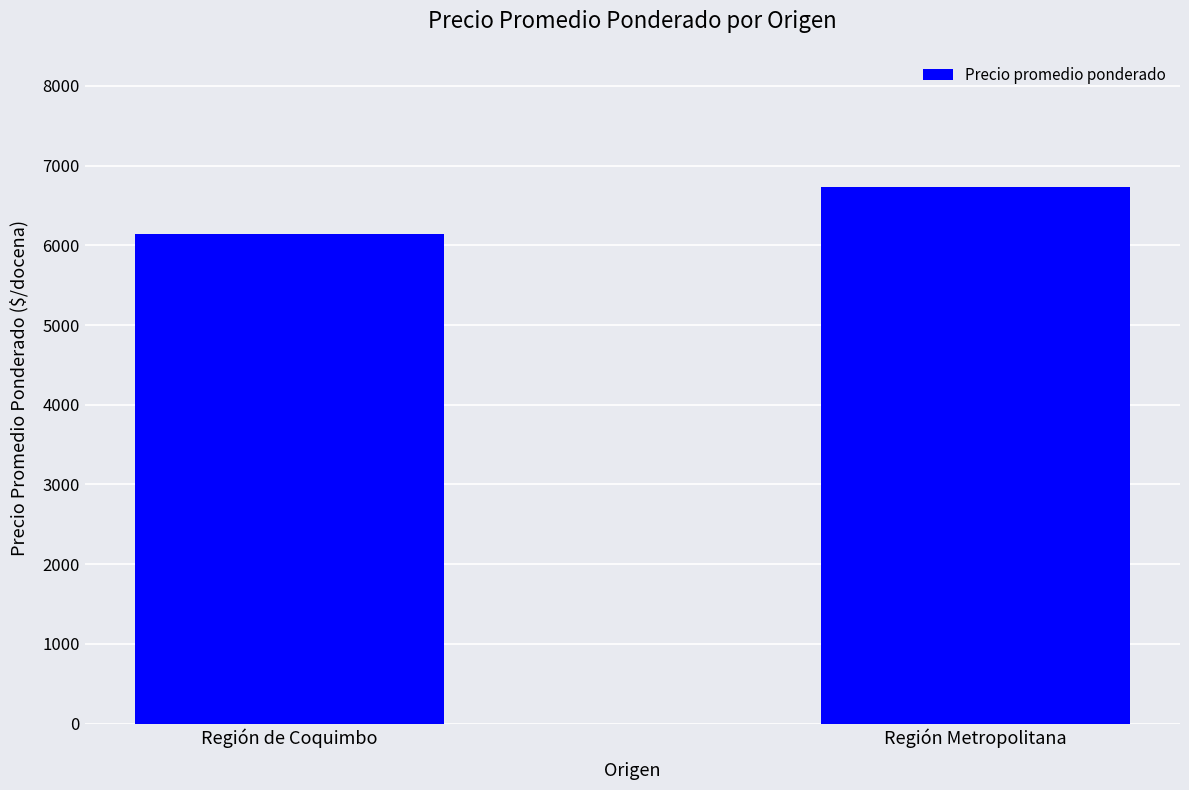

How many values are between 6147 and 6731?

2